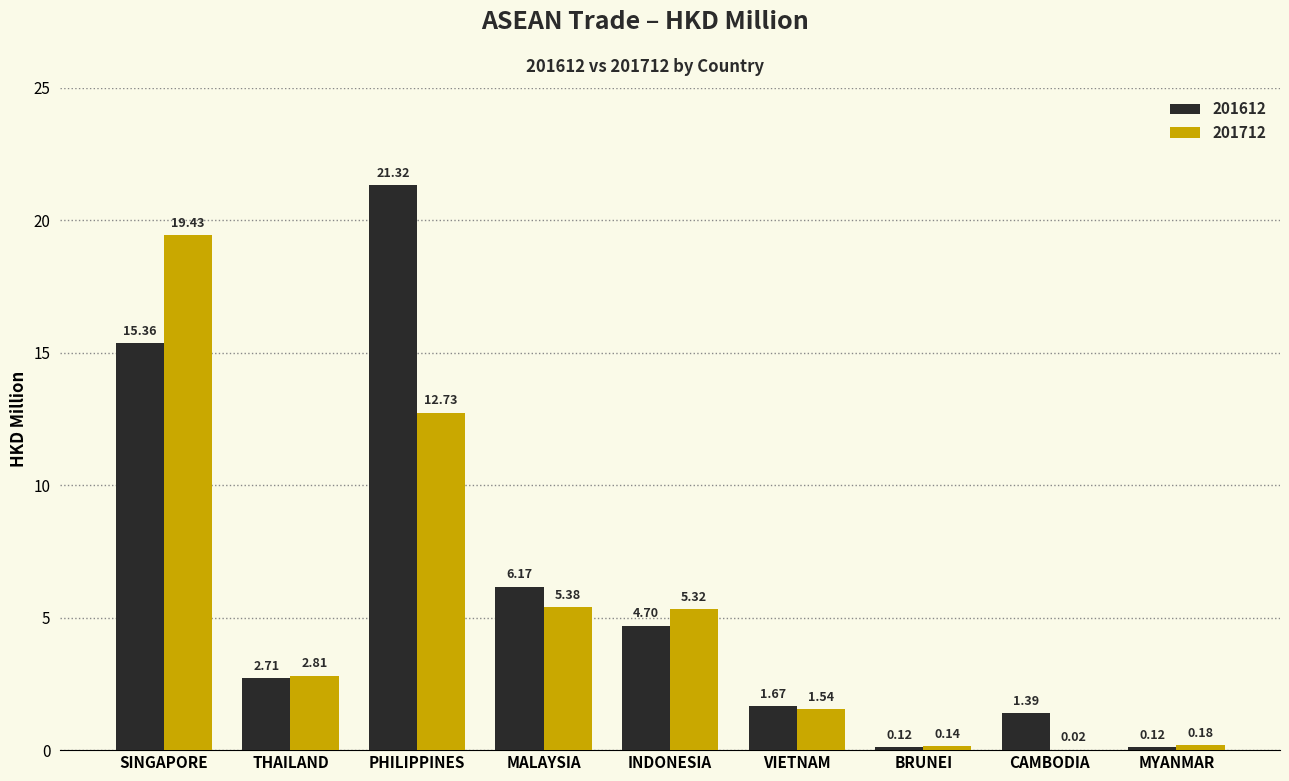

Which series changed the most between PHILIPPINES and VIETNAM?

201612